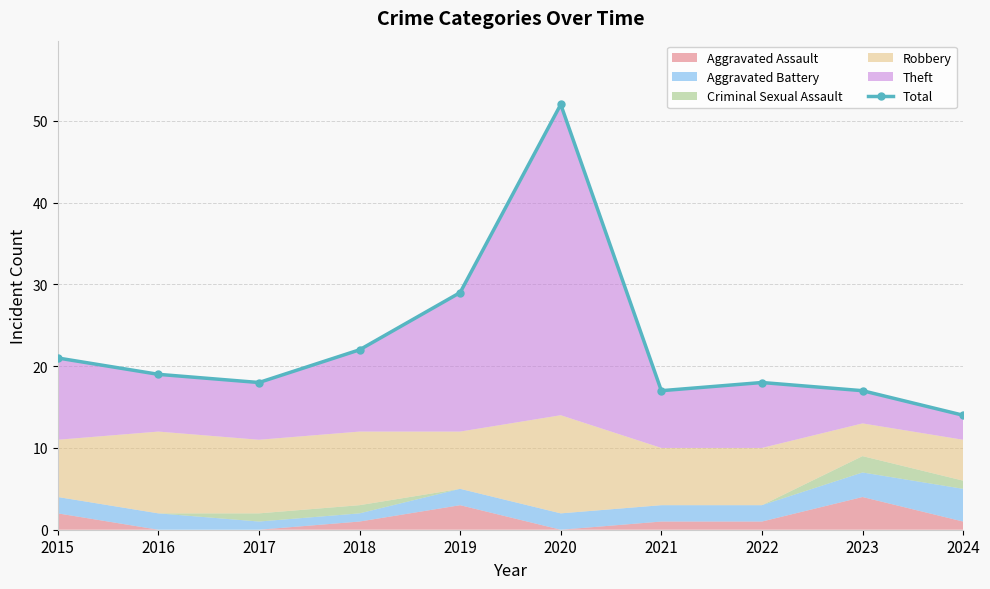

Does the chart display data point markers on the line(s)?

Yes